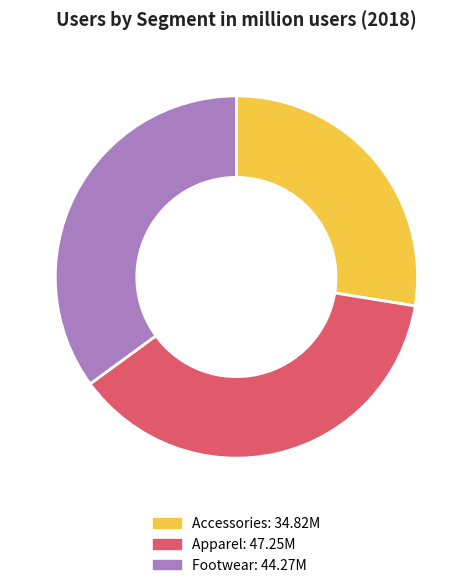

Is there any slice that represents more than half of the pie?

No